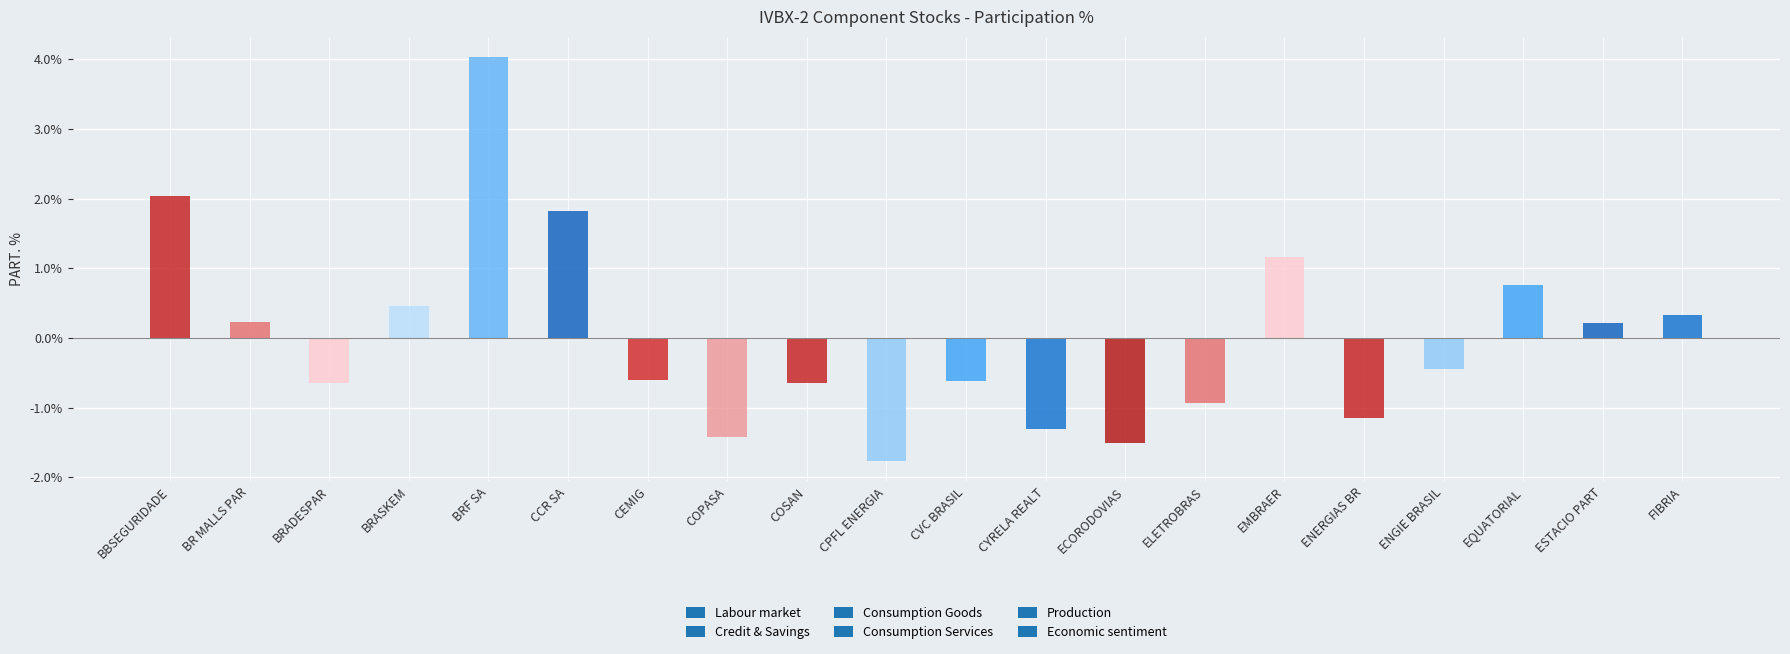

Is it true that the value at ELETROBRAS is 1.5?

False